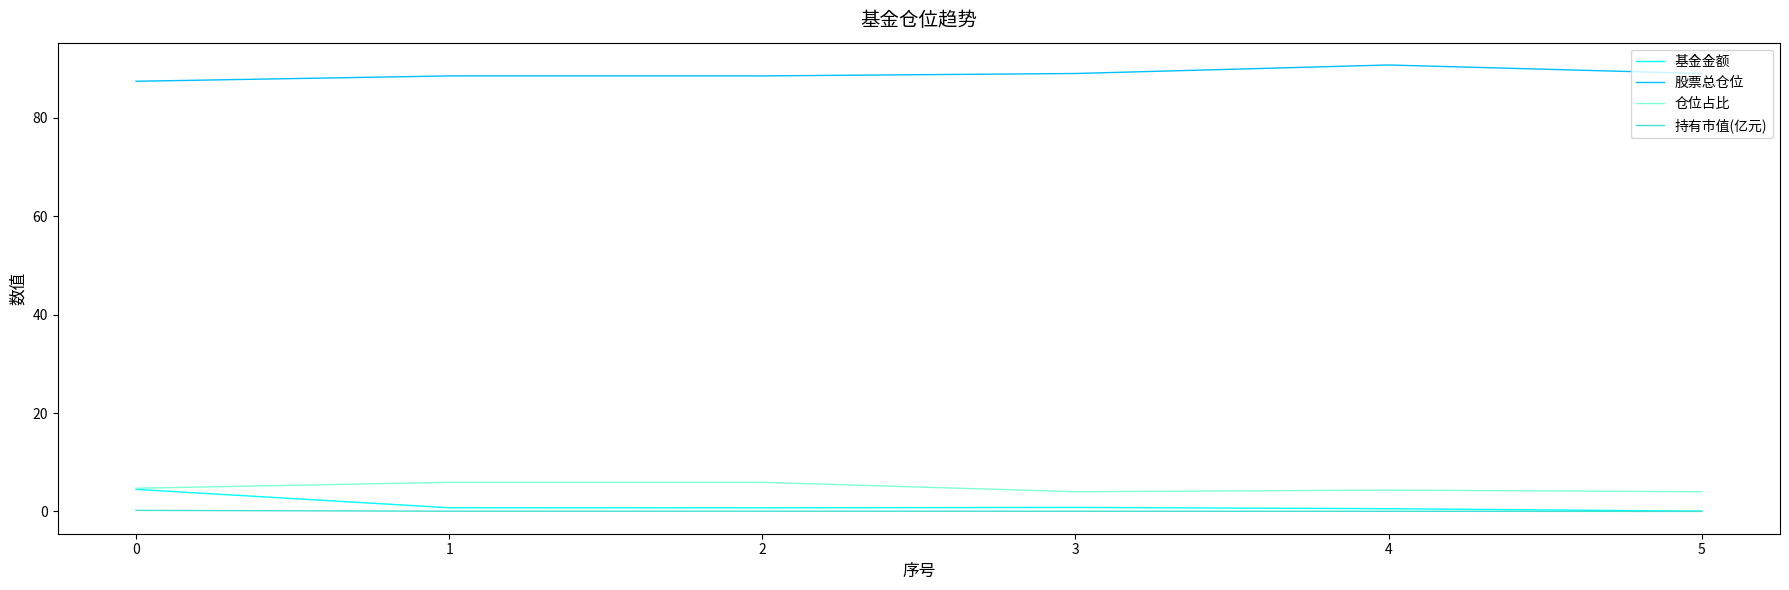

What is the greatest value displayed?

90.8